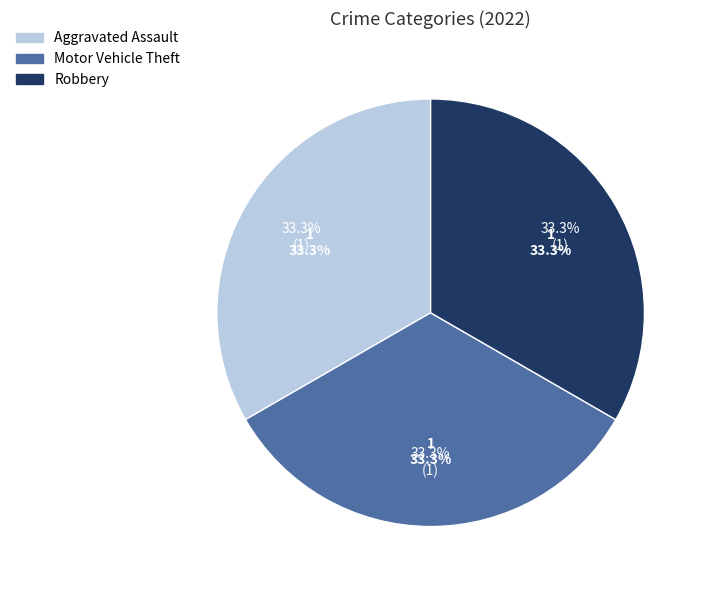

True or false: Aggravated Battery accounts for 0% of the total.

True